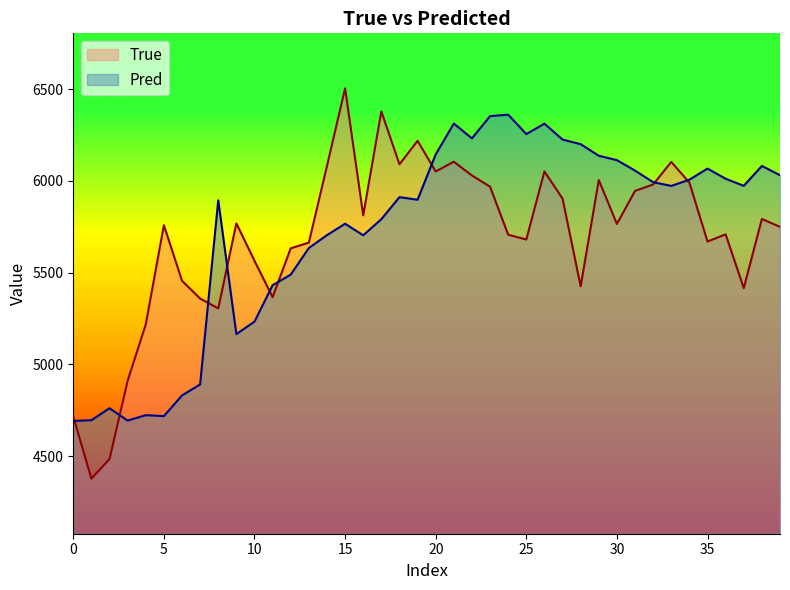

The True series shows 4716.0 at 0. True or false?

True